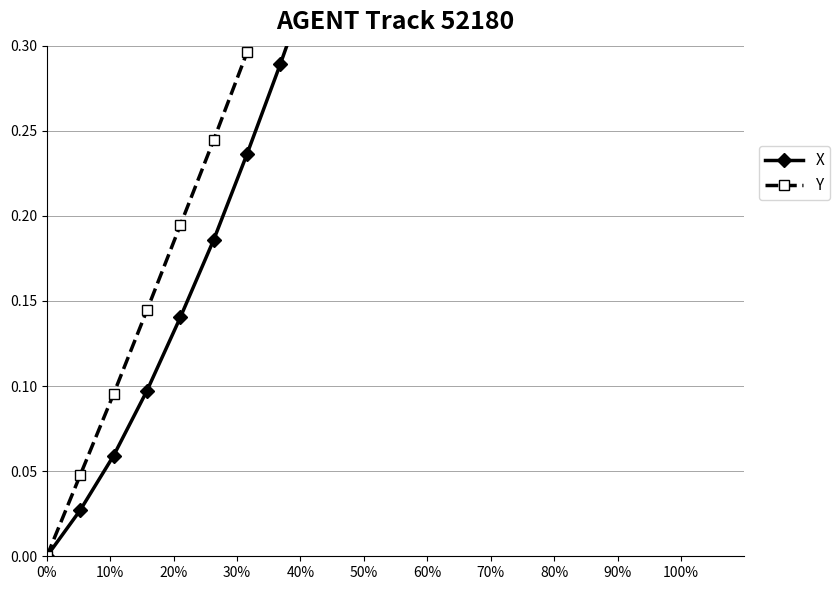

Is the value of Y at 50% greater than the value of X at 40%?

Yes